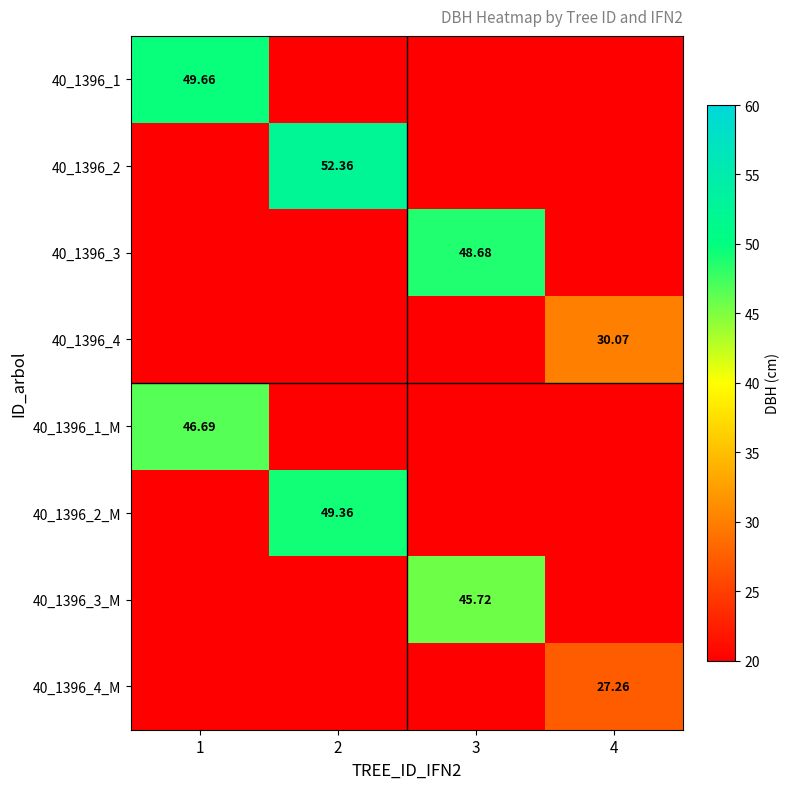

The value of 40_1396_3 at 1 is 20.0. True or false?

True